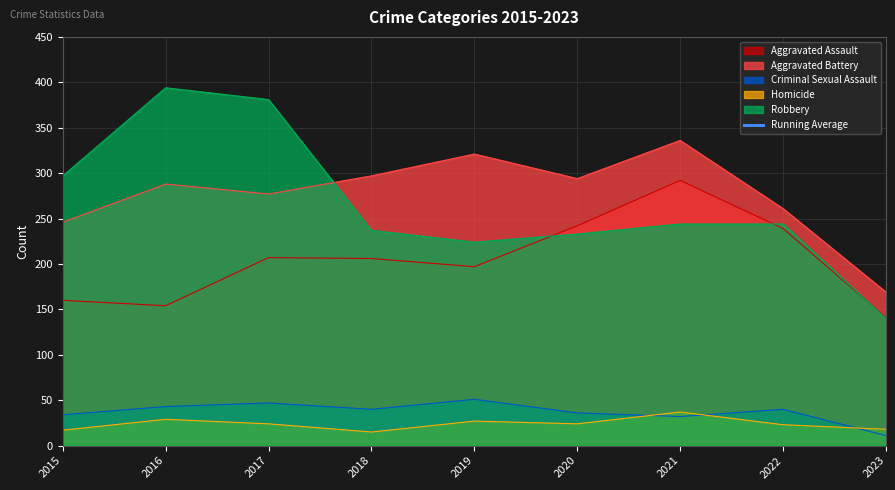

Reading left to right, list all the values displayed in this chart.

2015=754.0	2016=831.0	2017=866.0	2018=848.2	2019=842.6	2020=840.3	2021=854.7	2022=848.8	2023=807.7